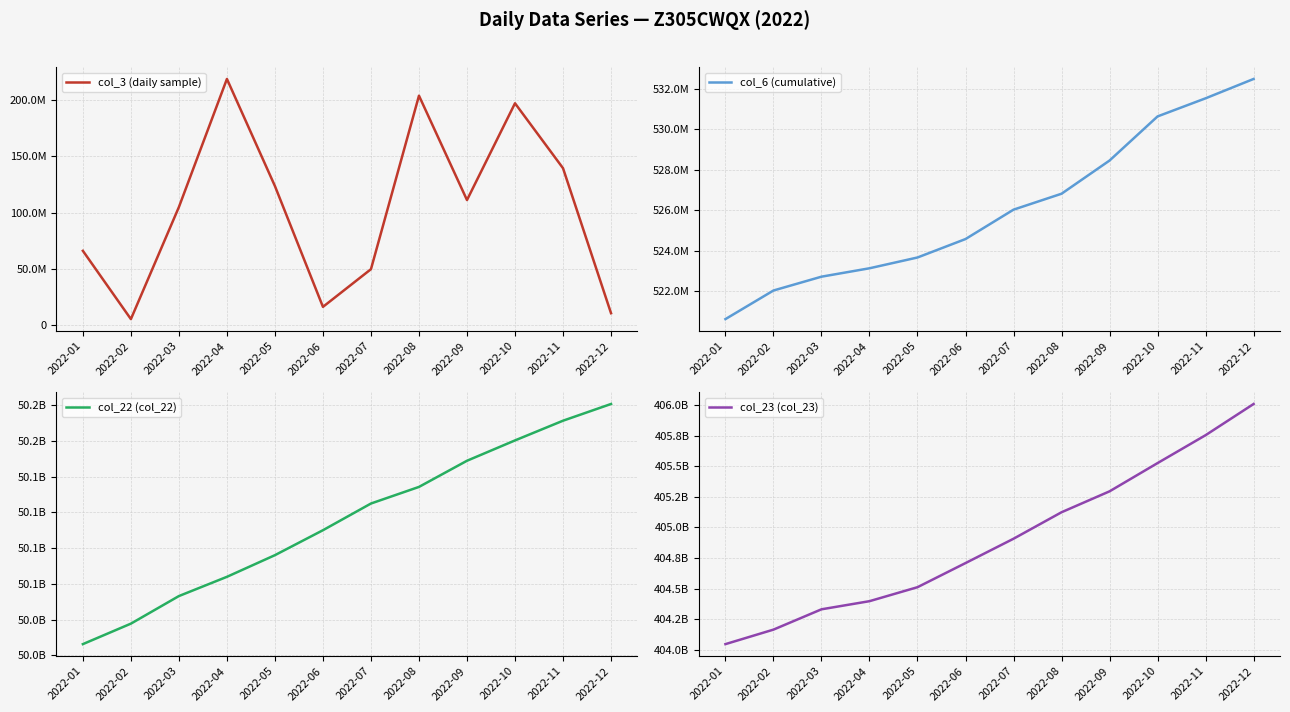

What are all the series names shown in the legend?

col_3 (daily sample), col_6 (cumulative), col_22 (col_22), col_23 (col_23)